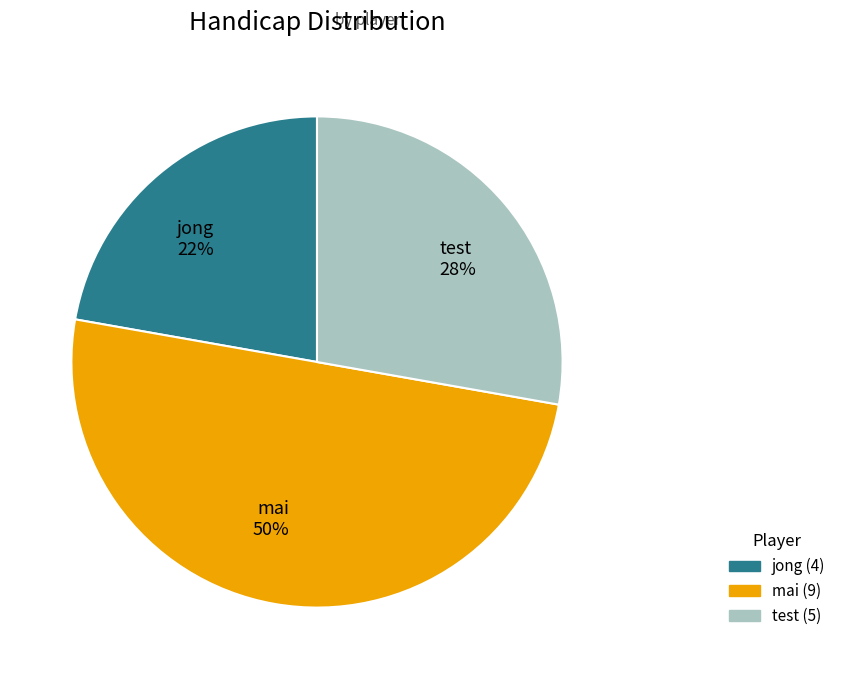

What is the largest slice in the pie chart?

mai